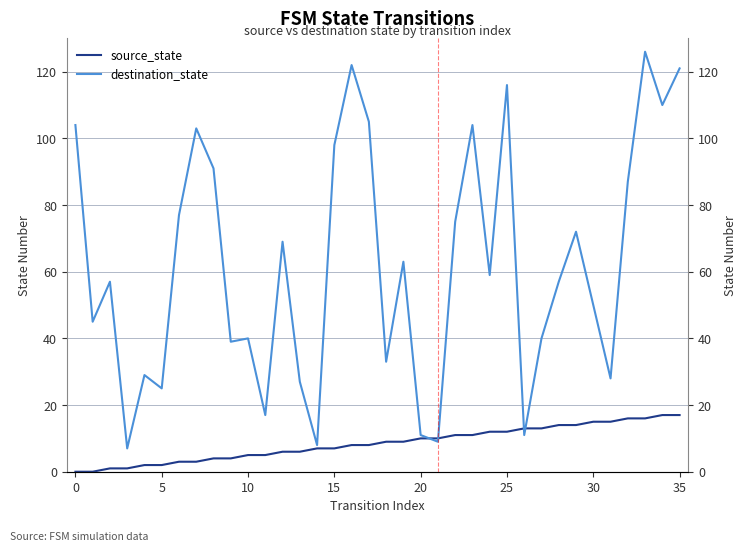

True or false: source_state has a value of 11 at 17.

False